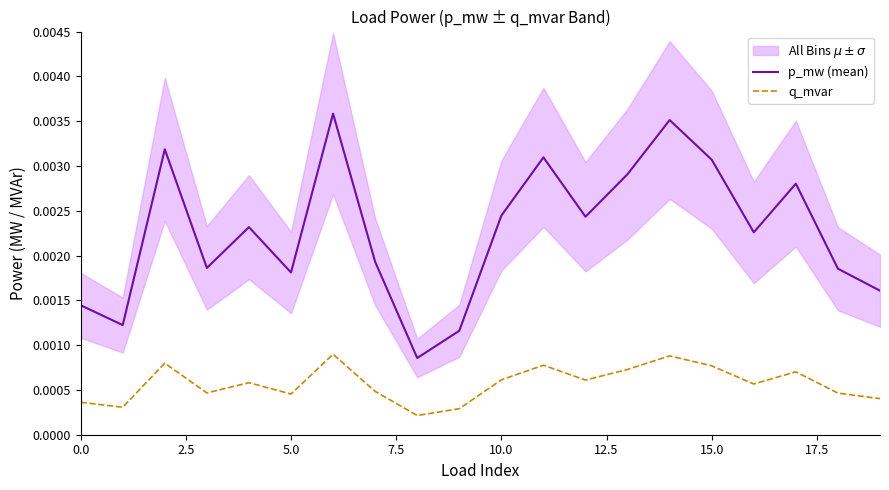

Count the p_mw (mean) values in the range 0 to 1.

20